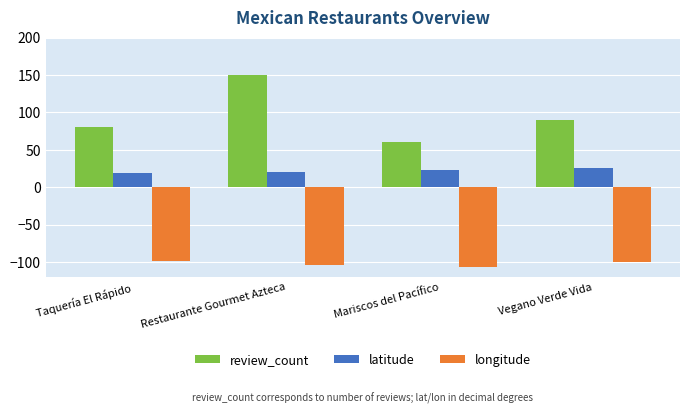

What is the label of the 3rd bar from the right?

Restaurante Gourmet Azteca